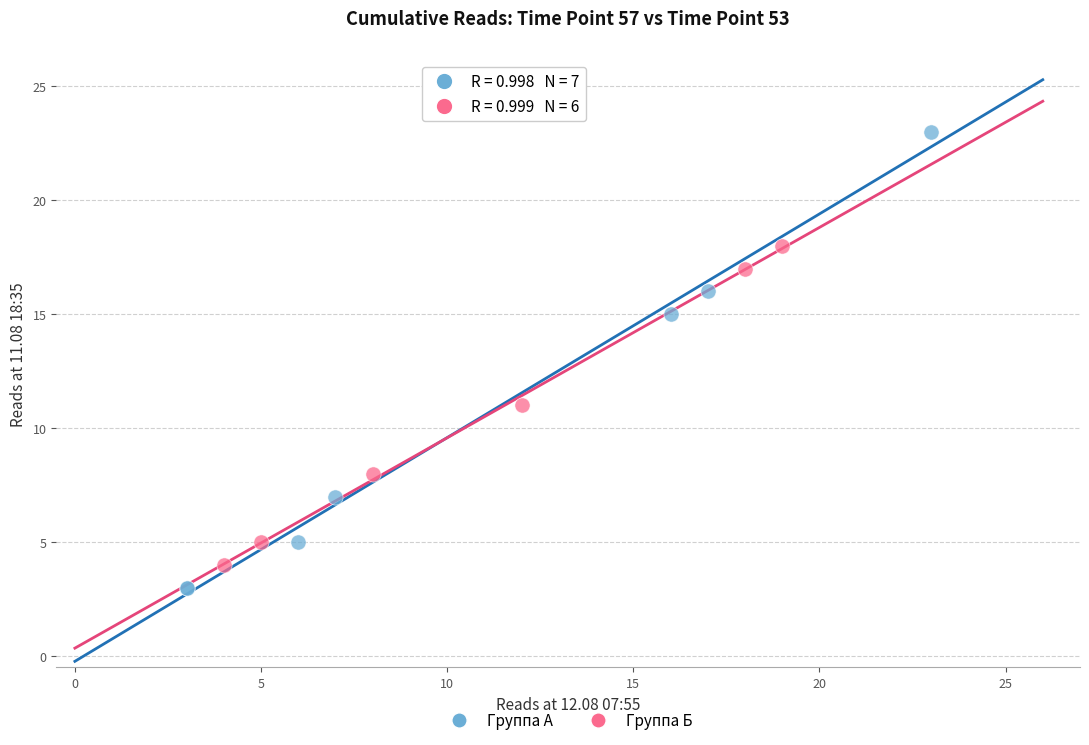

Which series has the largest Y range (max minus min)?

Группа А